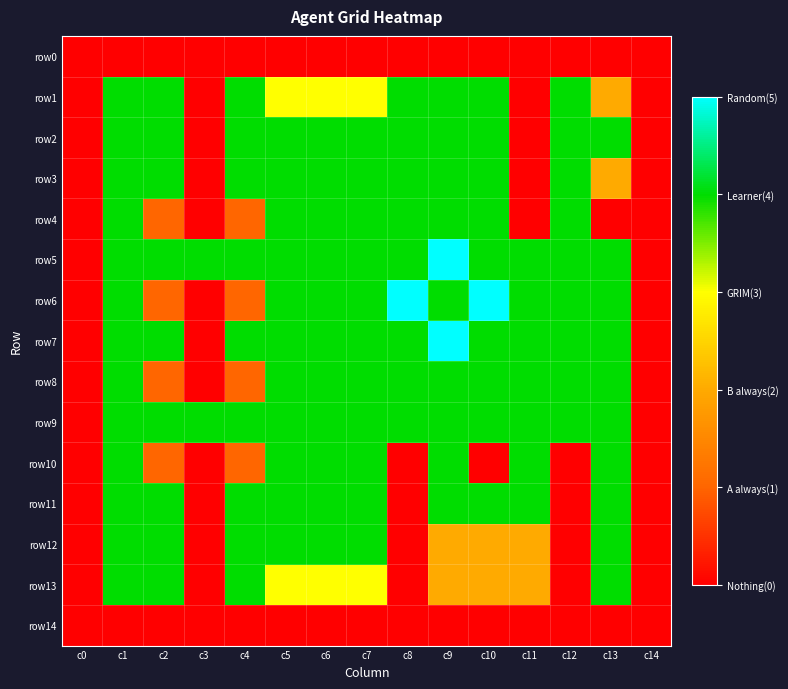

Which series has the largest total across all categories?

row5